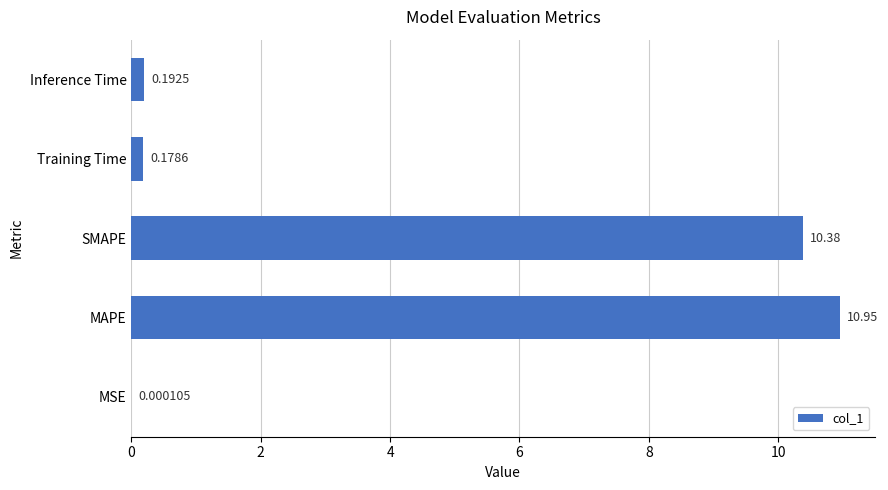

What is the change in value from MAPE to Inference Time?

-10.8